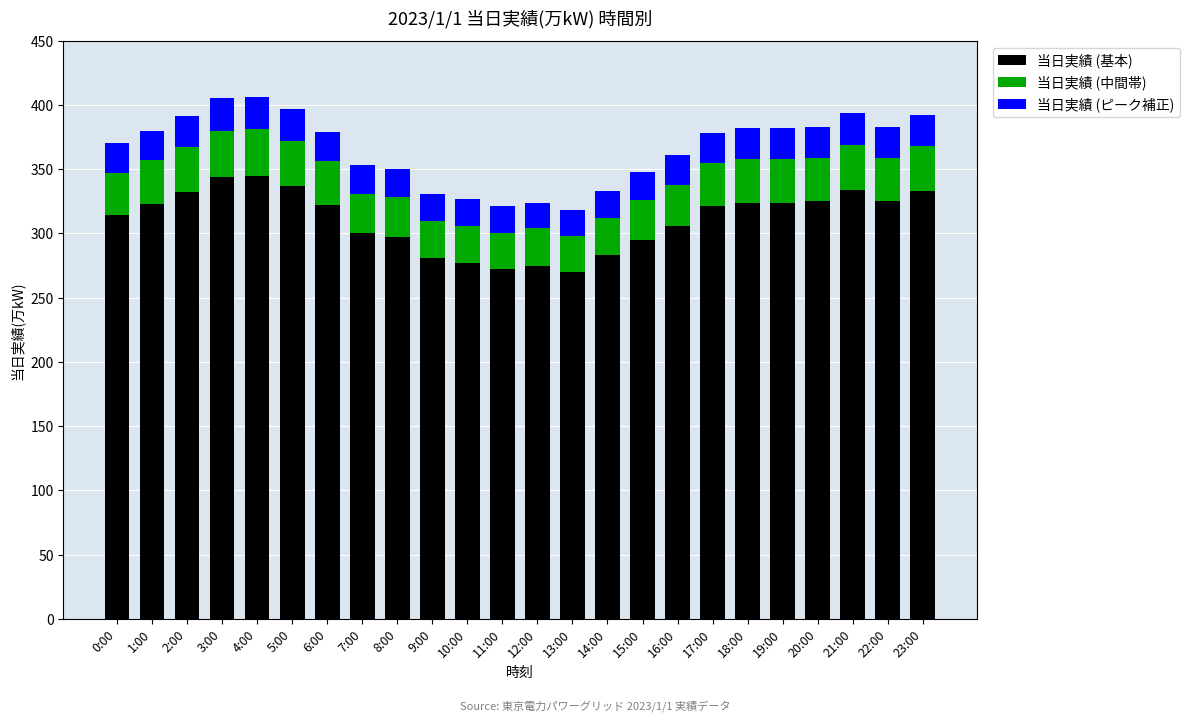

What is the minimum value for 当日実績 (基本)?

270